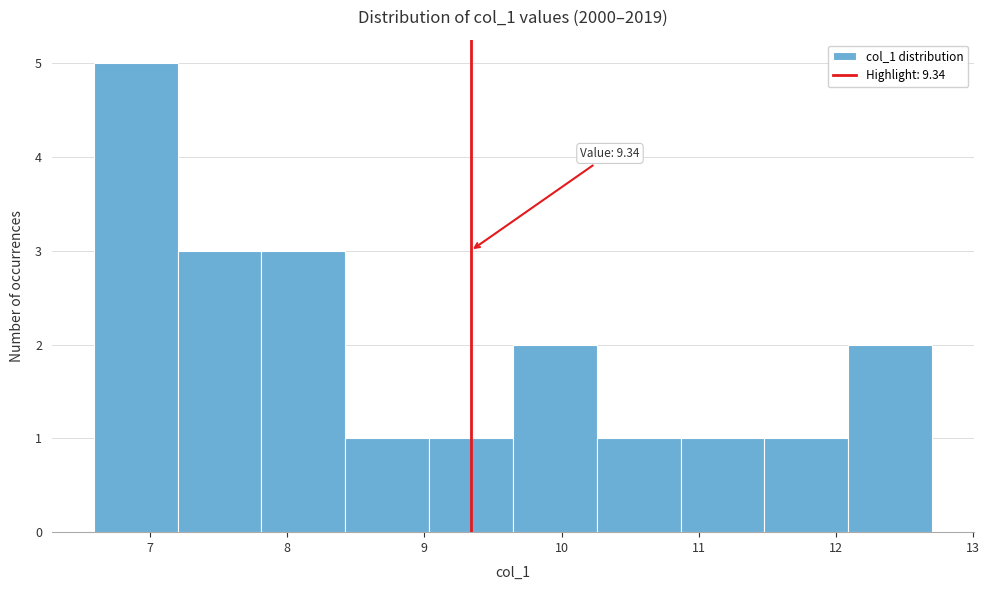

Which range on the x-axis has the tallest bar?

6.6 to 7.2